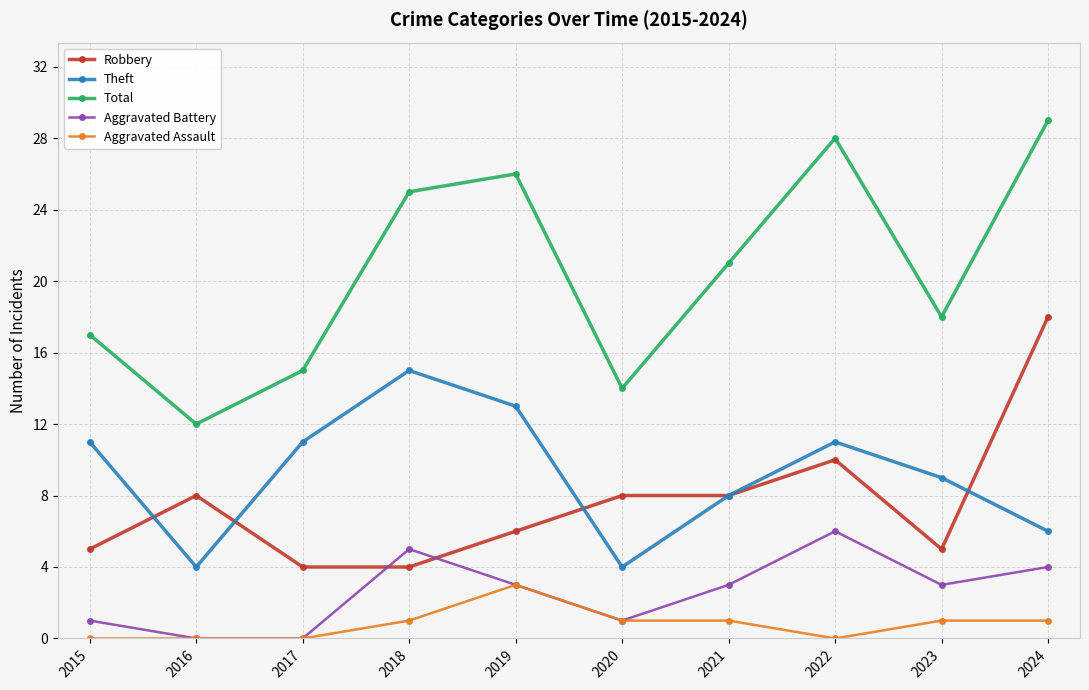

True or false: Total has more than 1 points higher than both neighbors.

True